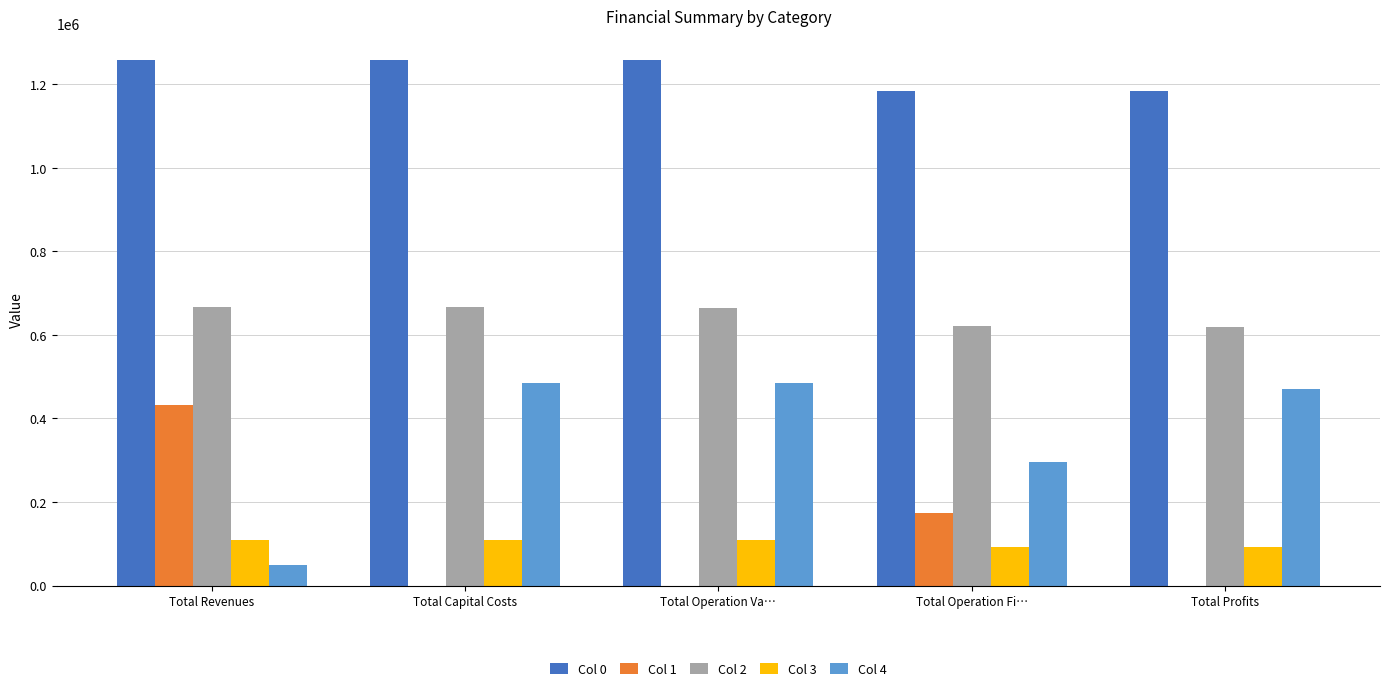

What is the sum of the Col 3 values at Total Capital Costs and Total Operation Fi…?

201438.6